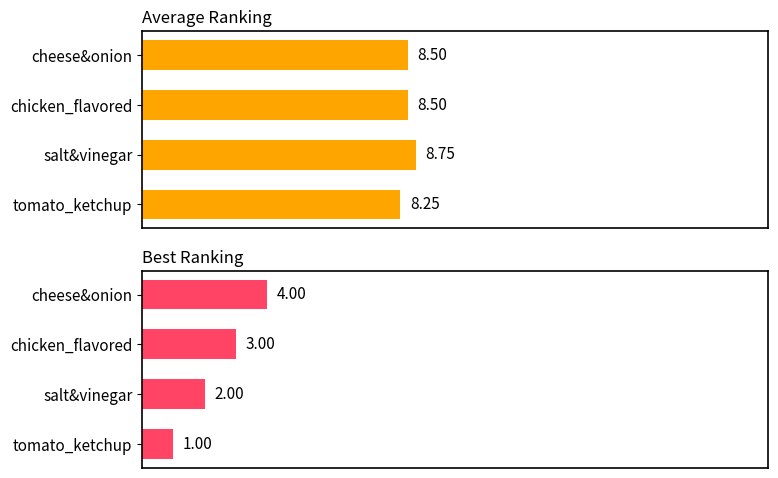

Is the value of Average Ranking at tomato_ketchup greater than the value of Best Ranking at tomato_ketchup?

Yes